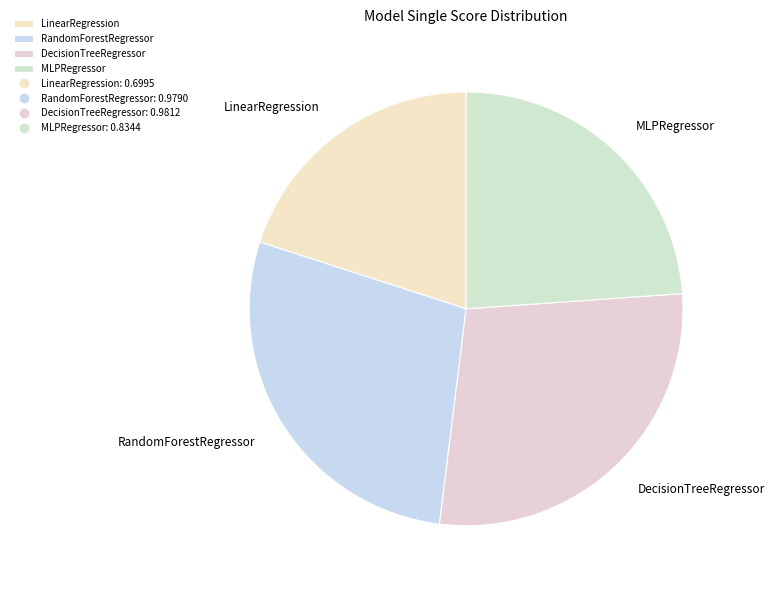

The RandomForestRegressor slice represents 39% of the pie. True or false?

False